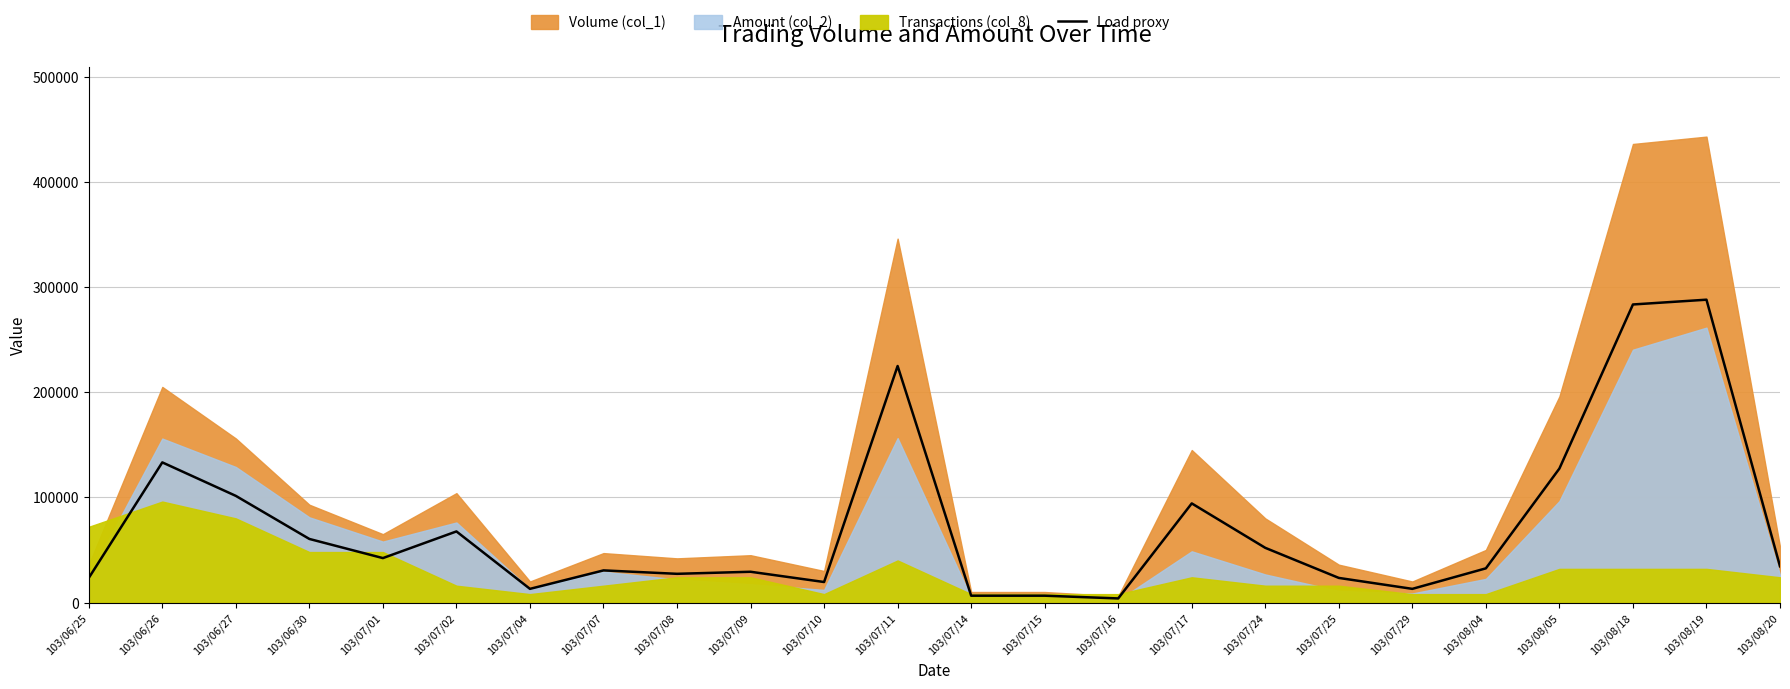

At which category does the chart reach its minimum across all series?

103/07/16